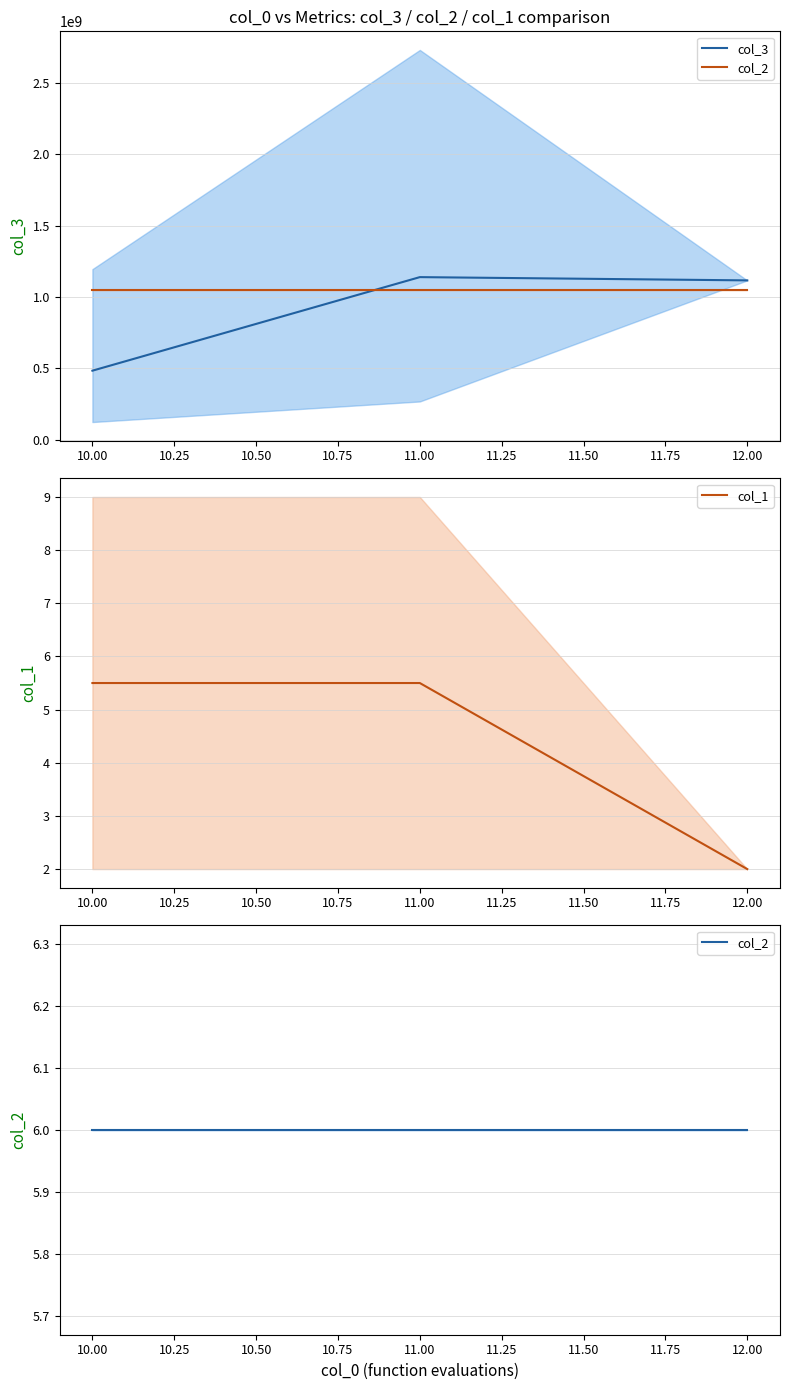

What is the lowest value of the col_2 series?

6.0